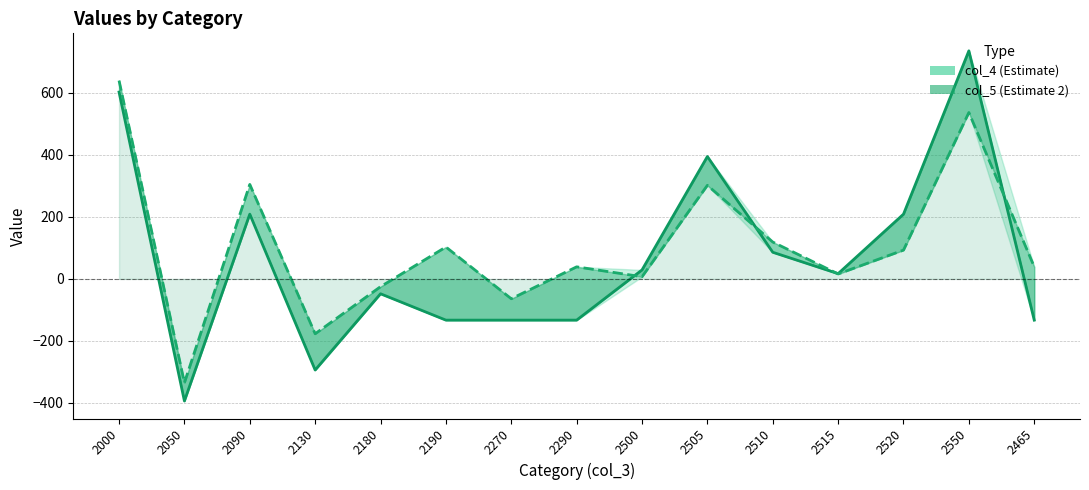

Does the chart have visible grid lines?

Yes